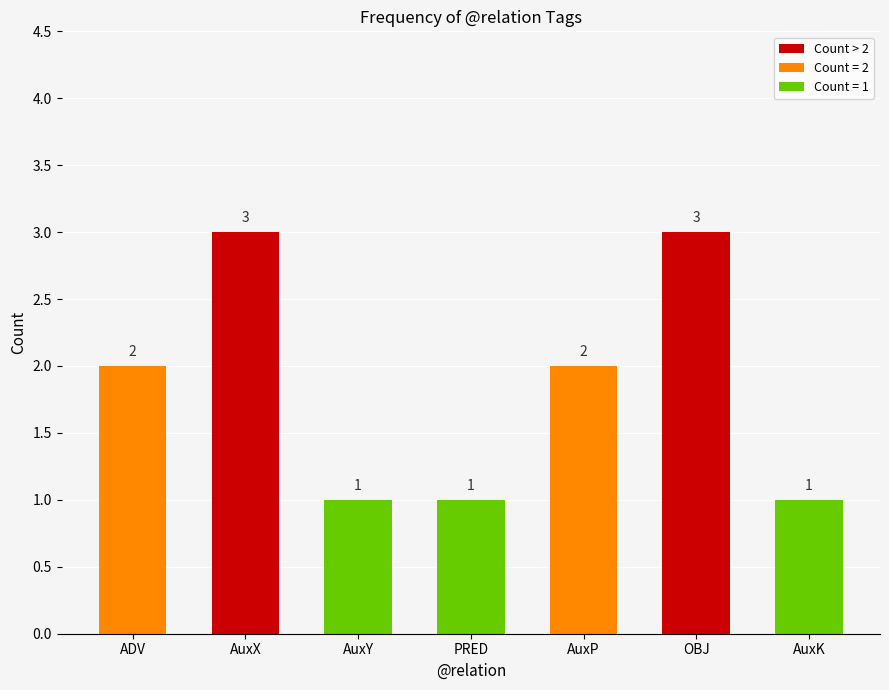

What is the label of the 6th bar from the left?

OBJ